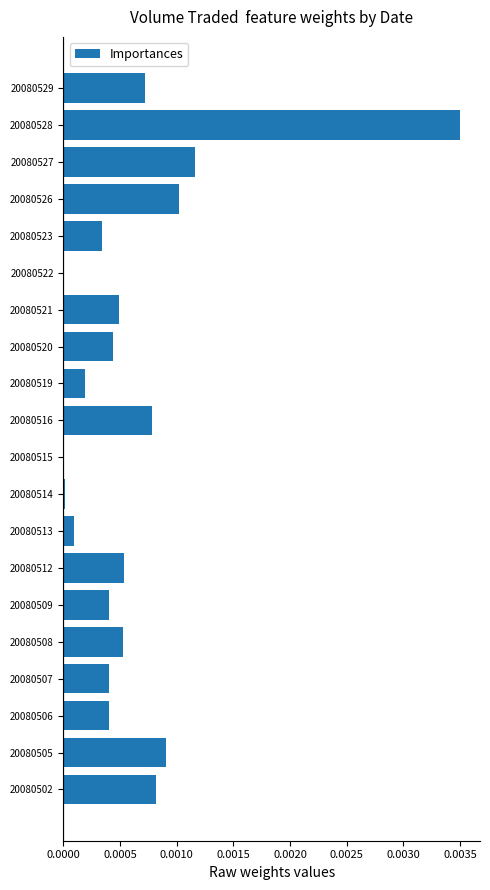

Which label corresponds to the largest value in the chart?

20080528